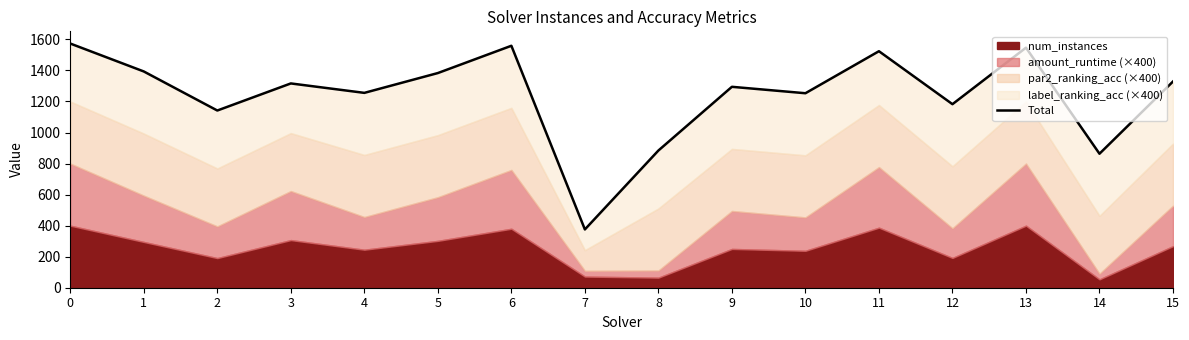

How many lines are shown in the chart?

1